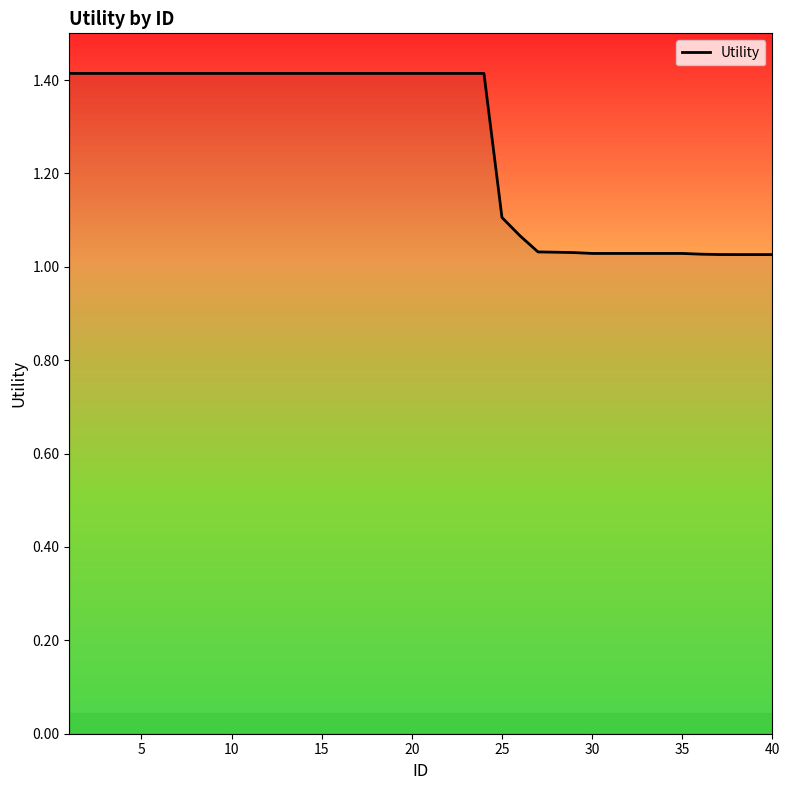

What is the greatest value displayed?

1.4